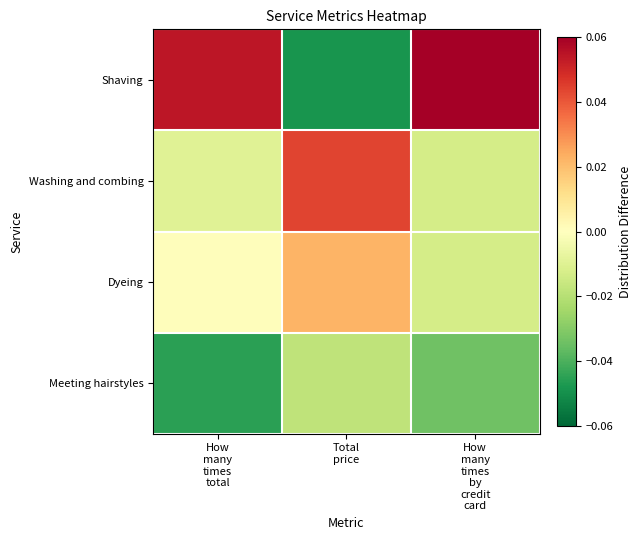

Which series has the largest range (max minus min)?

Shaving